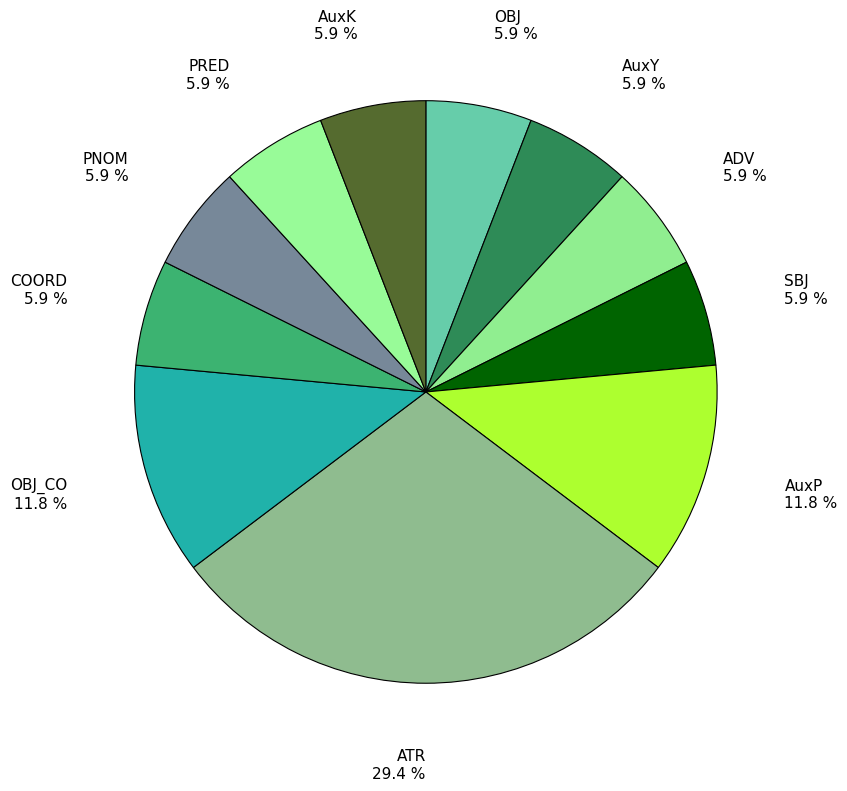

What percentage is the OBJ_CO slice, to the nearest percent?

12%